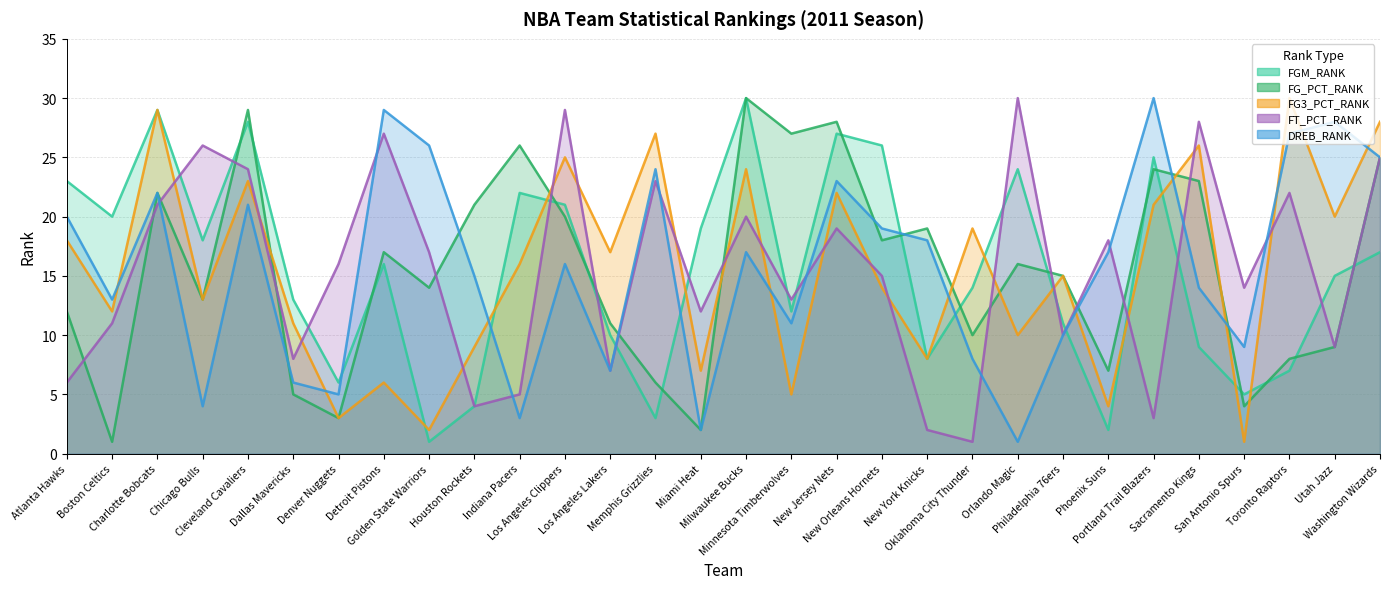

At which label does FG_PCT_RANK first exceed 16?

Charlotte Bobcats